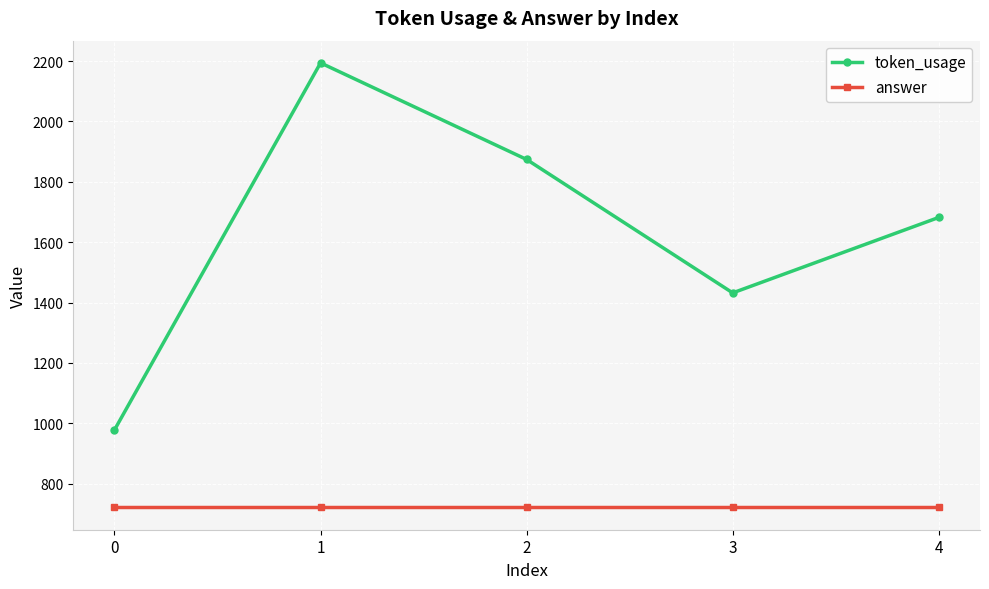

Reading left to right, list all the values displayed in this chart.

token_usage: 0=978	1=2194	2=1874	3=1432	4=1682
answer: 0=721	1=721	2=721	3=721	4=721